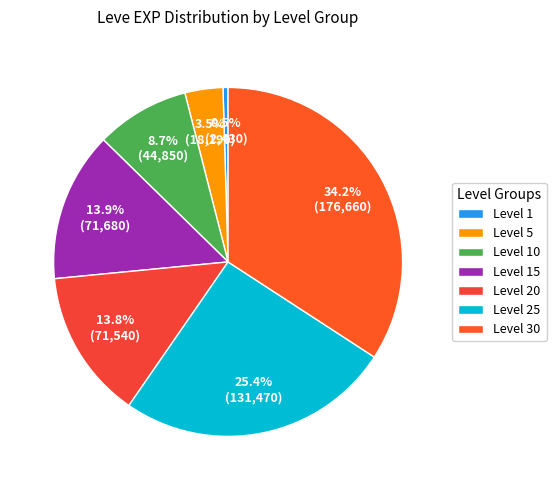

To the nearest percent, what is the average slice percentage?

14%